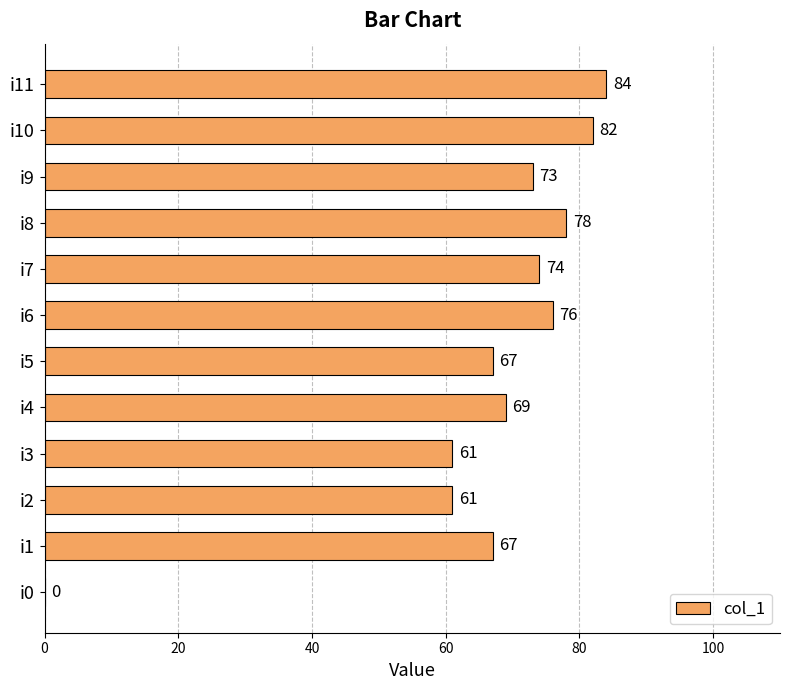

True or false: the data shows 88 at i5.

False